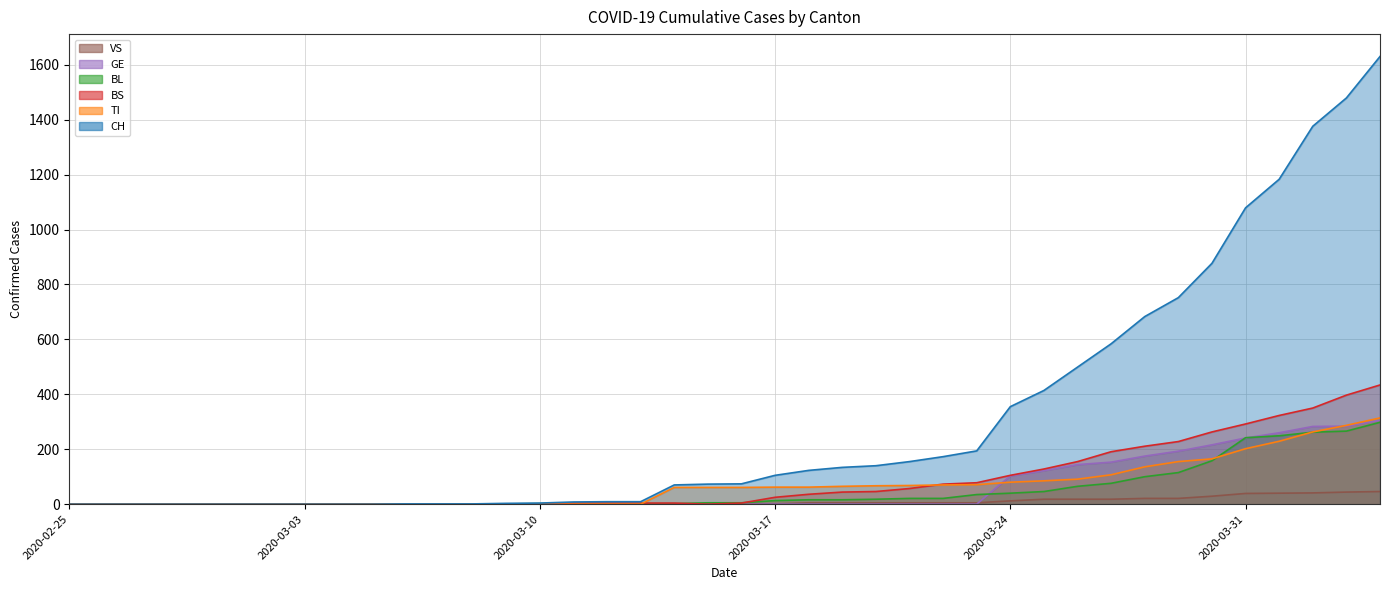

What is the label of the 36th point from the left?

2020-03-31